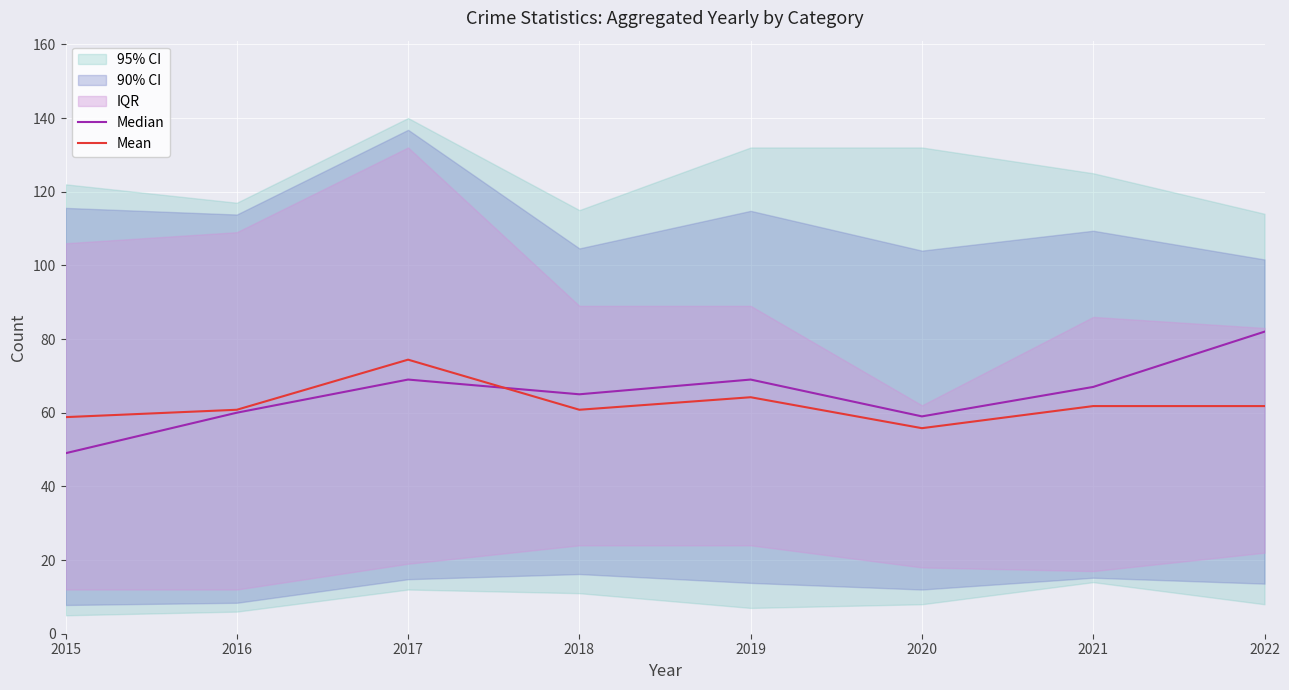

Between 2021 and 2018, which is larger?

2021